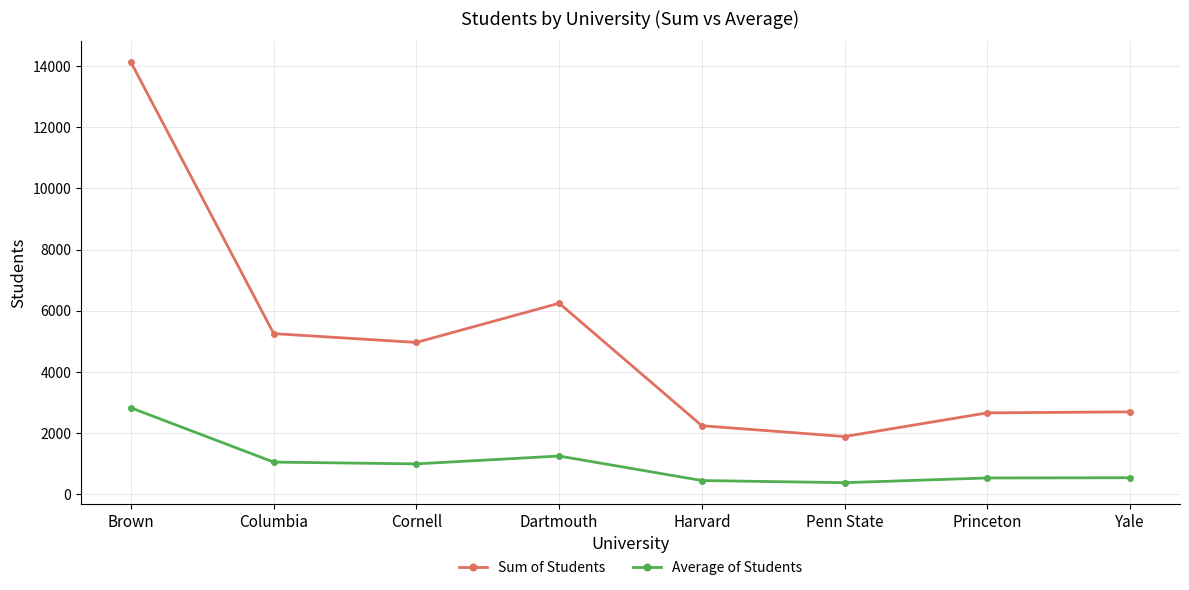

What is the label of the 8th point from the right?

Brown